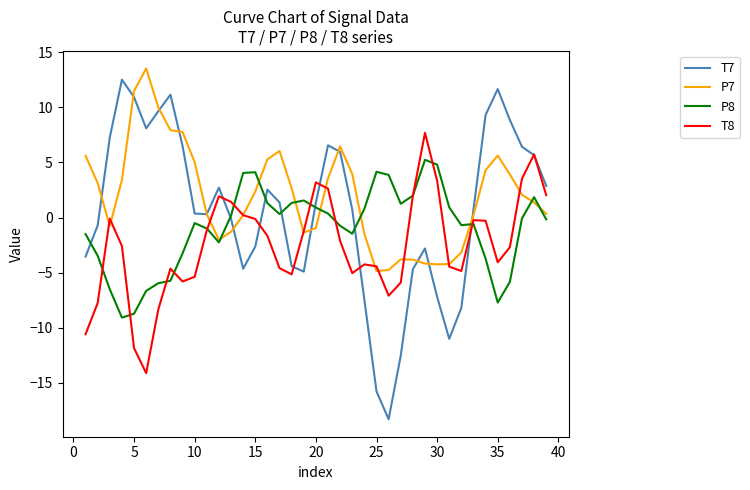

Rank the series by their average value, from highest to lowest.

P7, T7, P8, T8